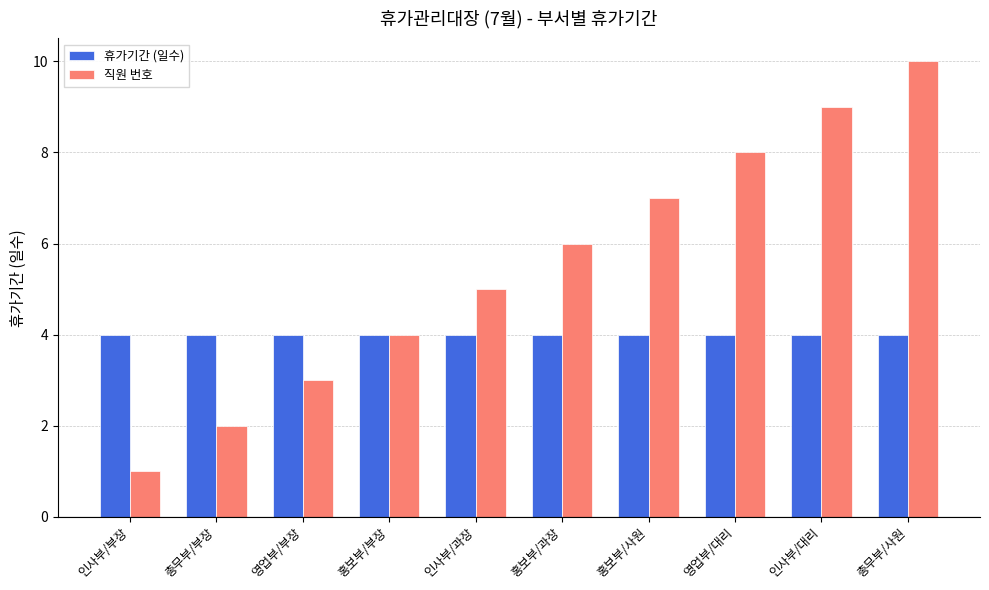

Which series has the widest spread of values?

직원 번호